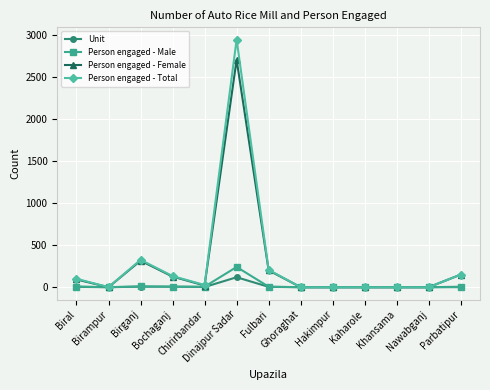

Count the number of data series in this chart.

4